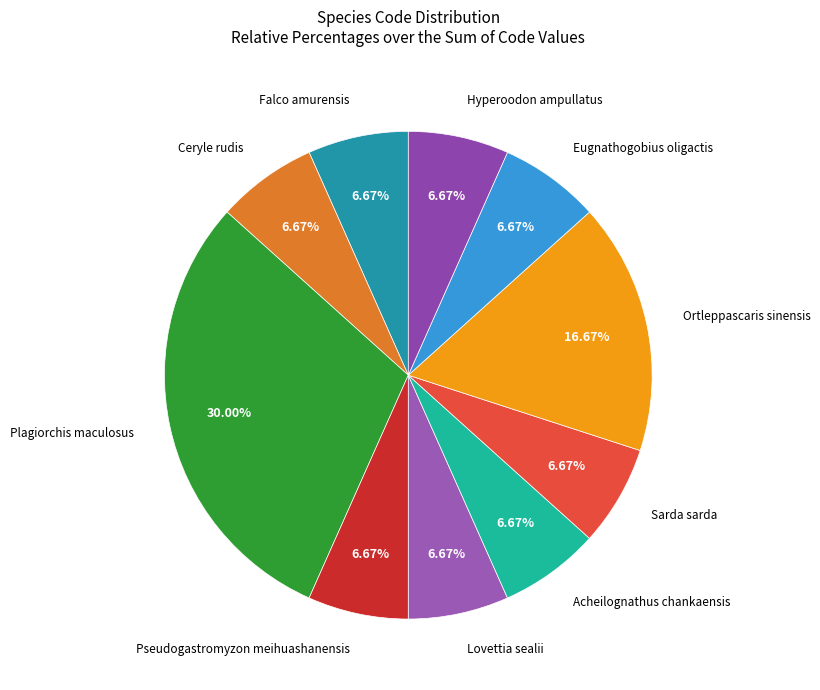

Which category has the biggest portion of the pie?

Plagiorchis maculosus